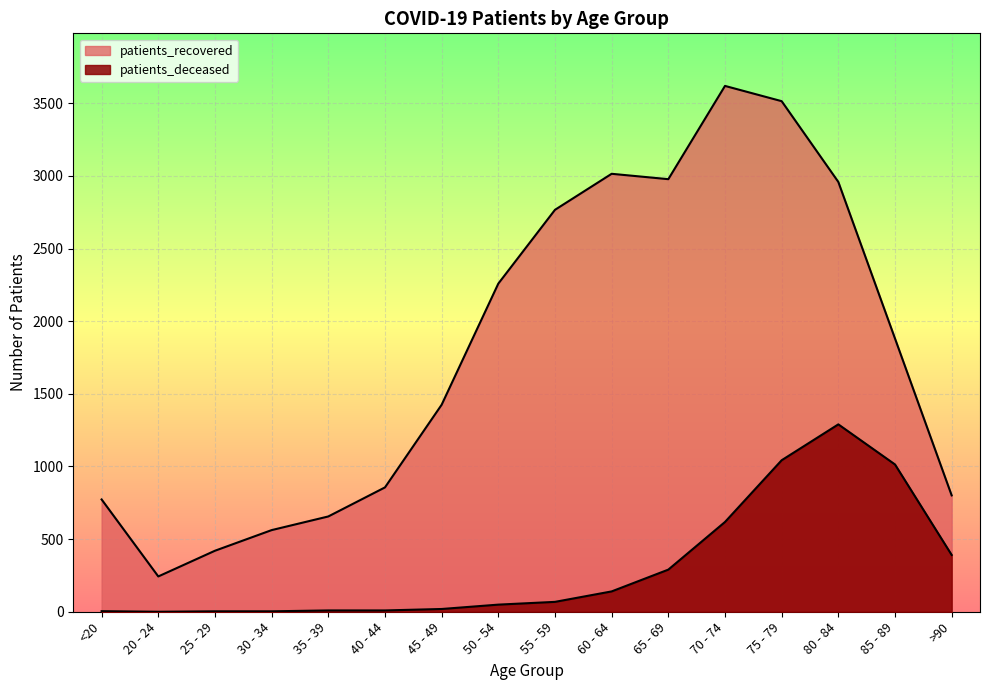

What is the difference between the highest and lowest values at 35 - 39?

647